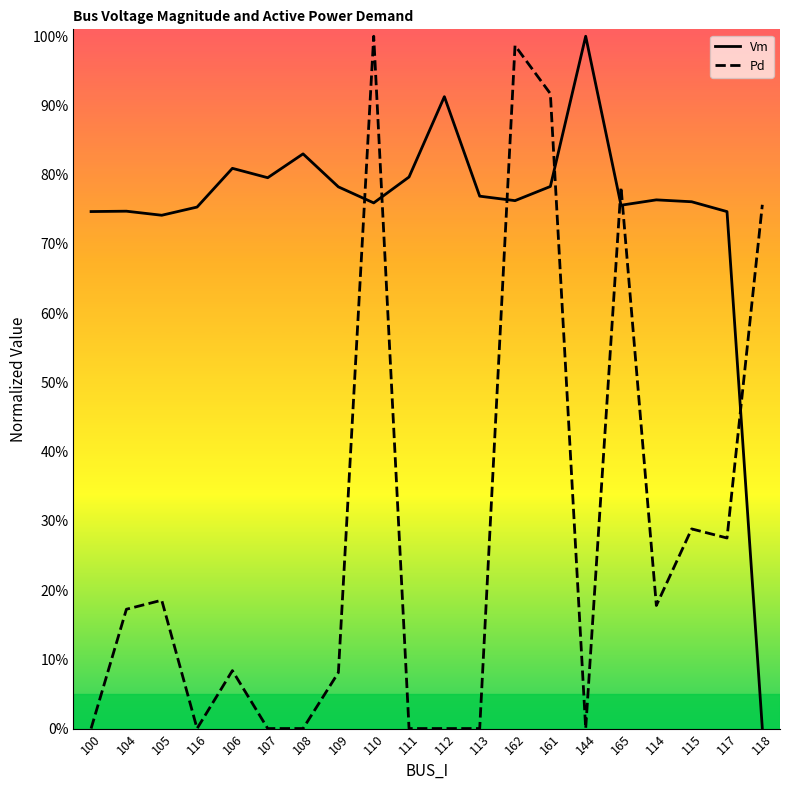

What is the difference between the Vm values at 108 and 114?

0.1